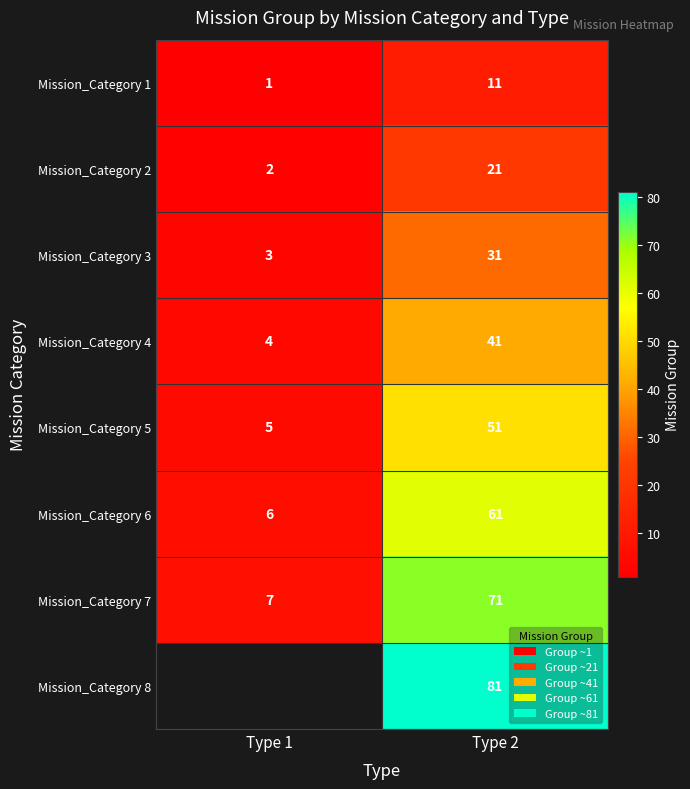

What is the approximate value of Mission_Category 2 at Type 2, to the nearest 10?

20